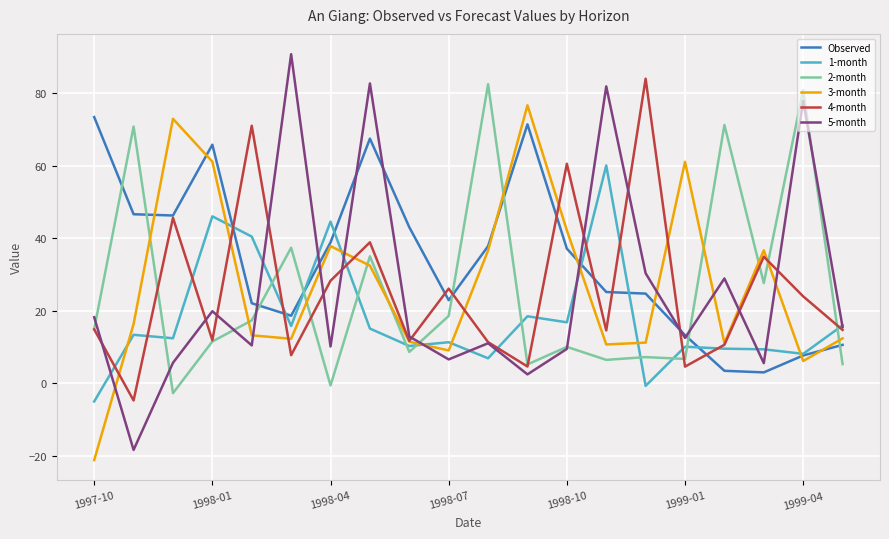

Which series has the largest total across all categories?

Observed